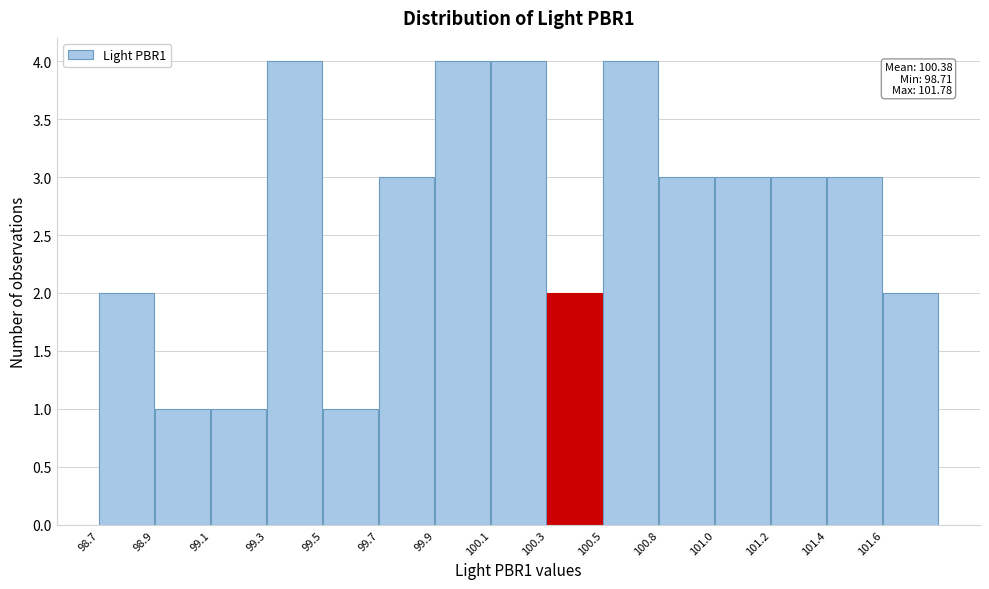

Reading left to right, list all the values displayed in this chart.

2	1	1	4	1	3	4	4	2	4	3	3	3	3	2